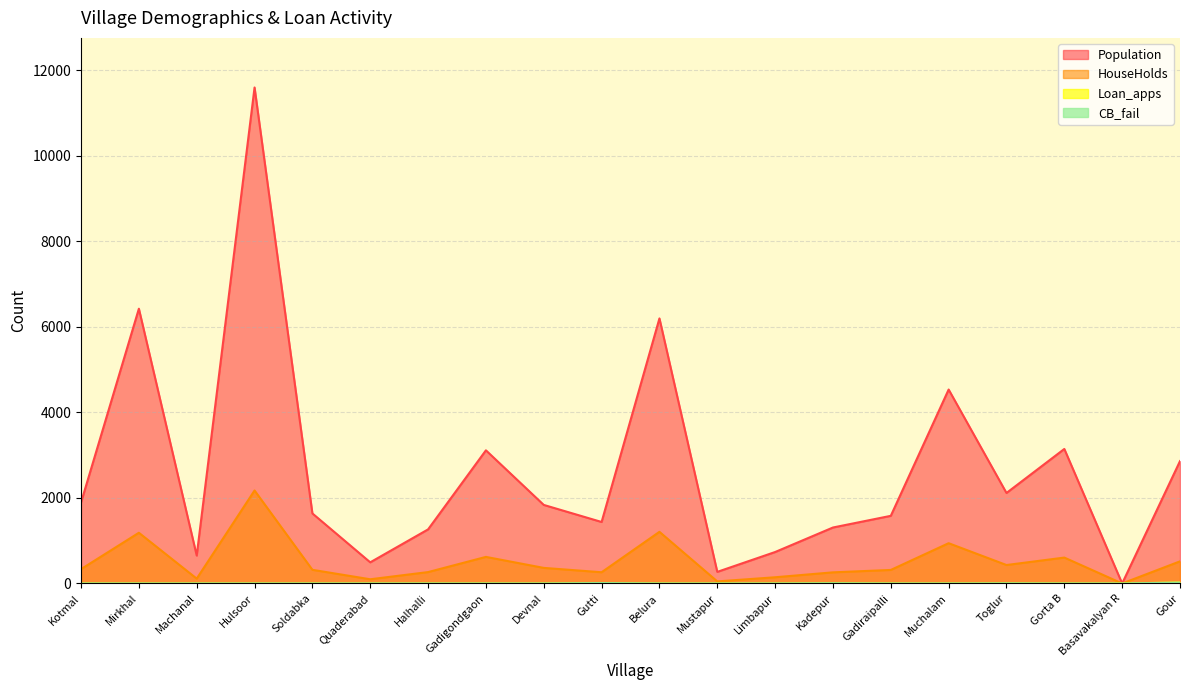

At which category does HouseHolds reach its first local peak?

Mirkhal